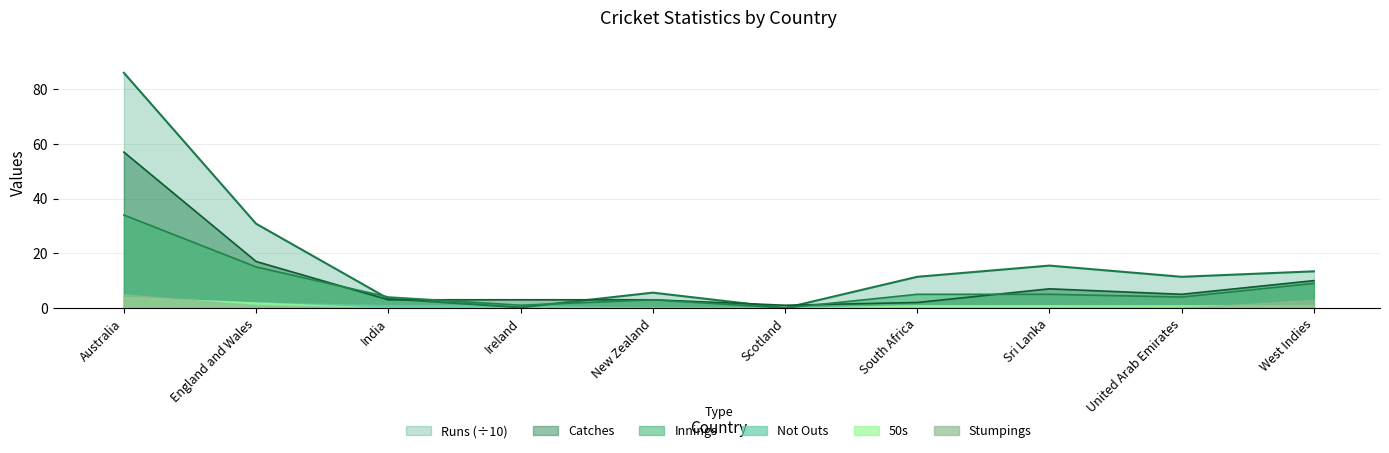

What is the label of the 4th point from the right?

South Africa